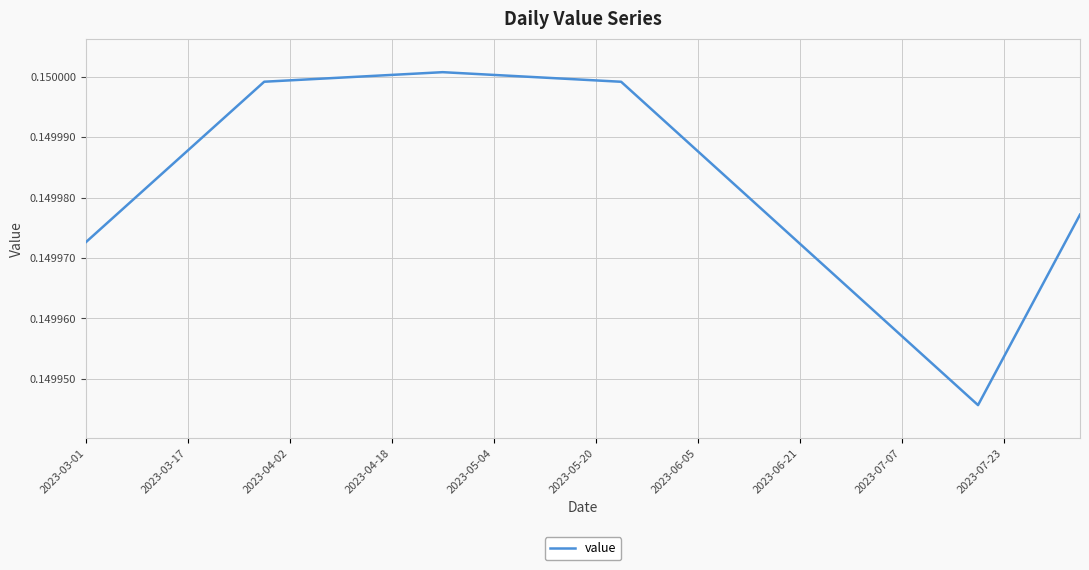

Does the chart have visible grid lines?

Yes